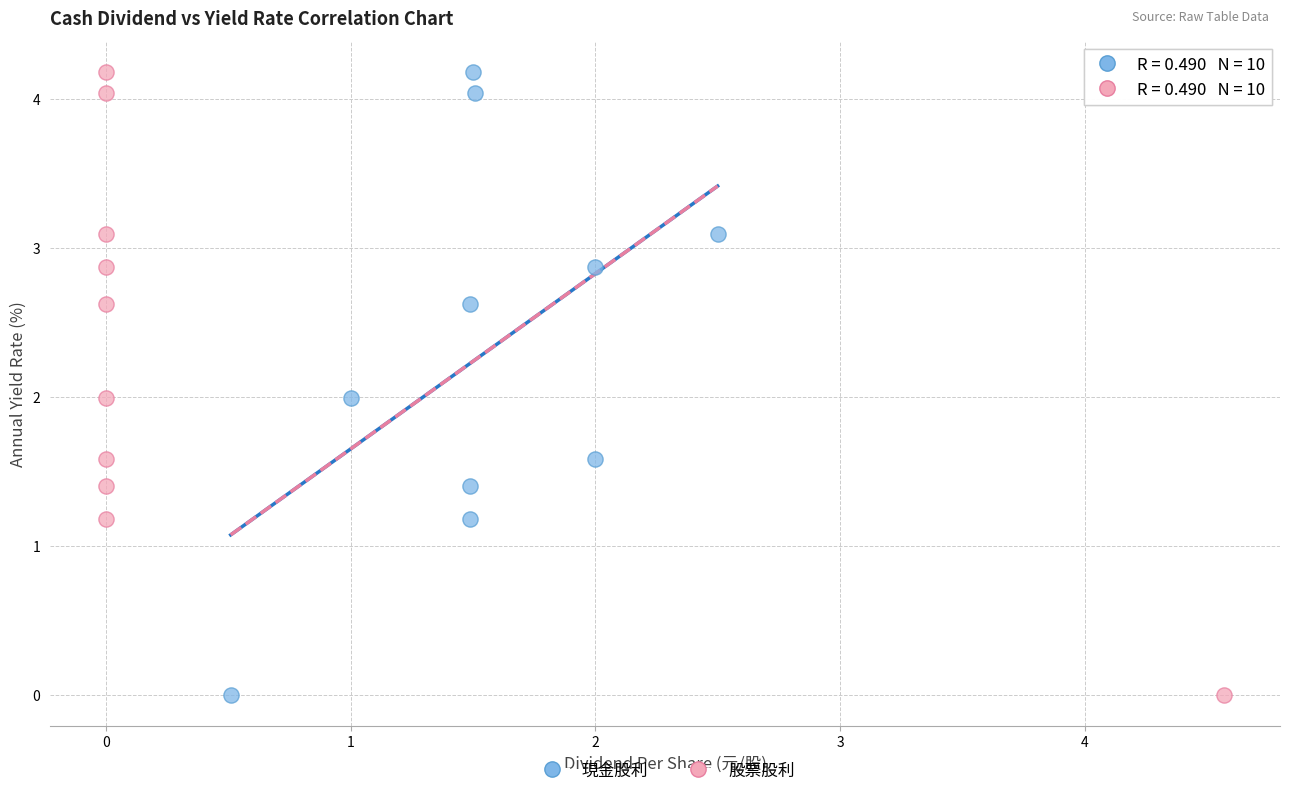

What are all the series names shown in the legend?

現金股利, 股票股利